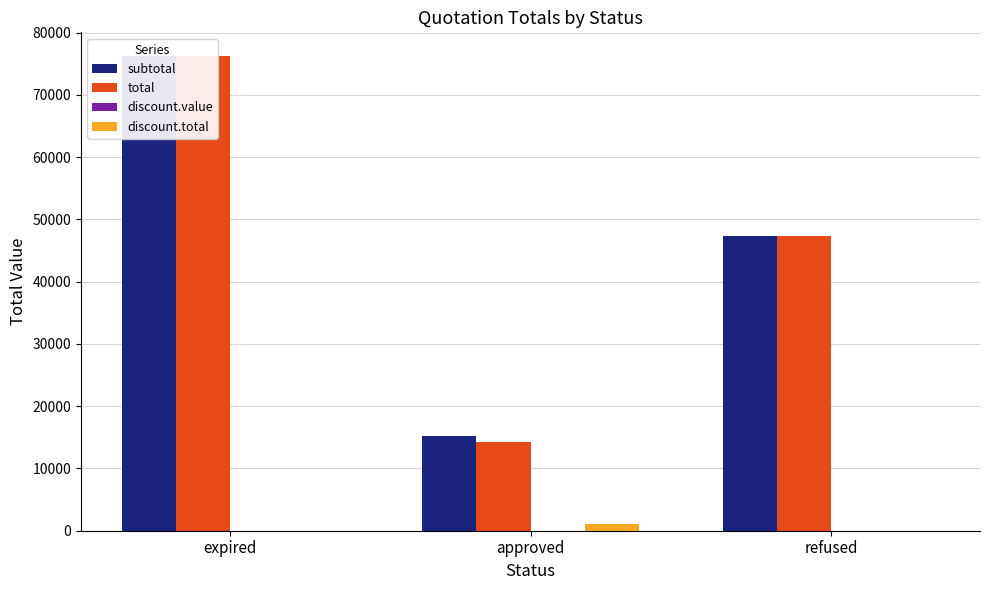

List the series in order of their peak value, lowest first.

discount.value, discount.total, subtotal, total